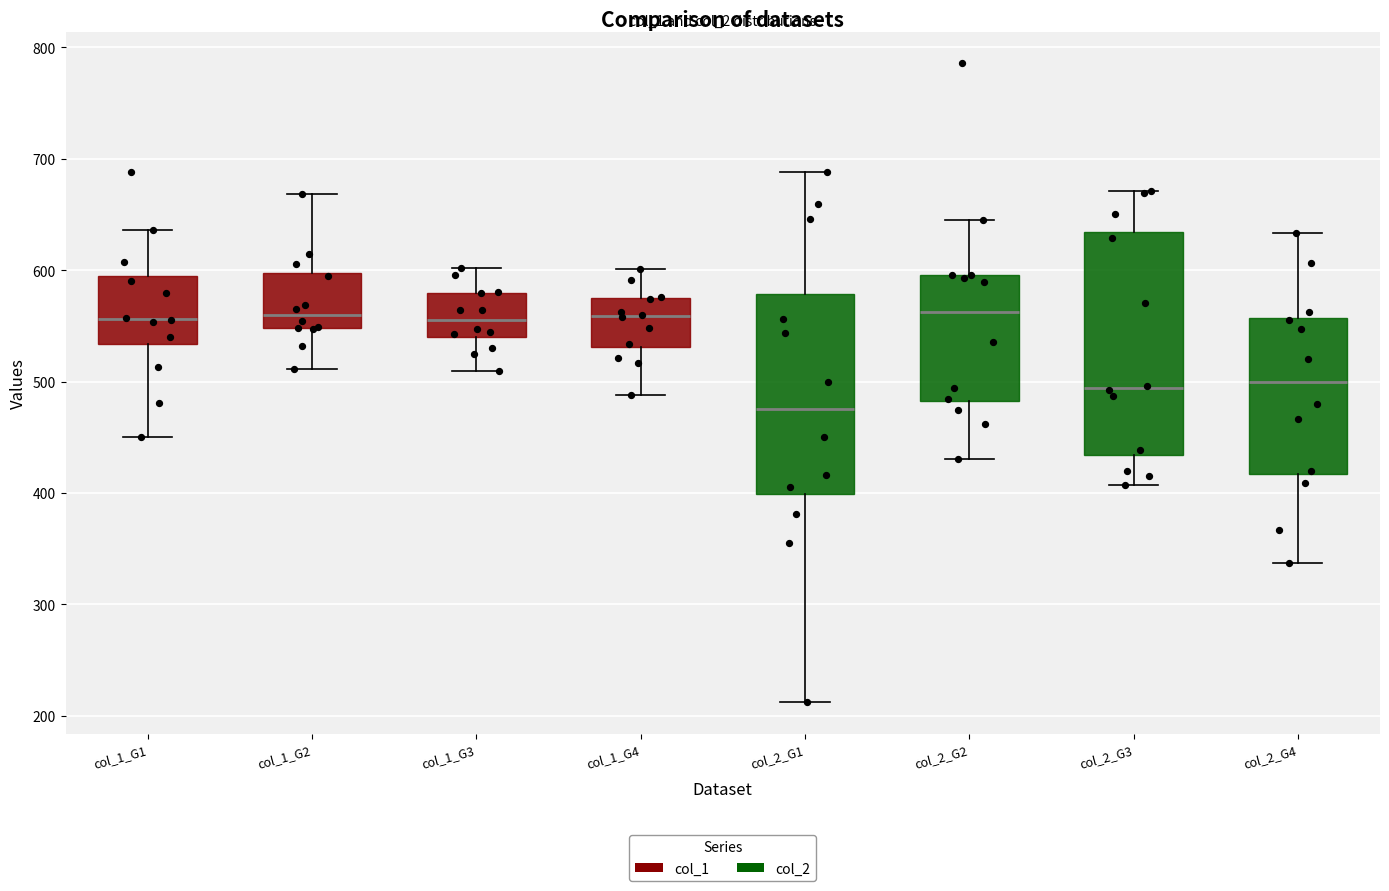

Where does the median line of the box for col_2_G3 sit on the y-axis? The values are not printed on the chart, so give them approximately, as read against the axis.

490